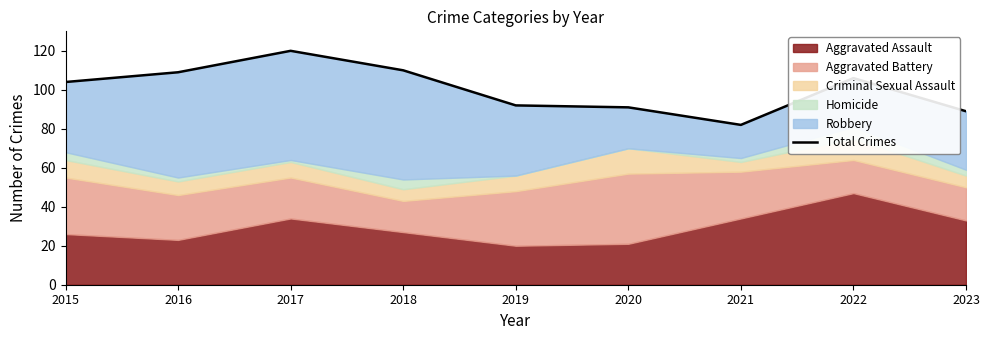

Is it true that the value at 2015 is 45?

False